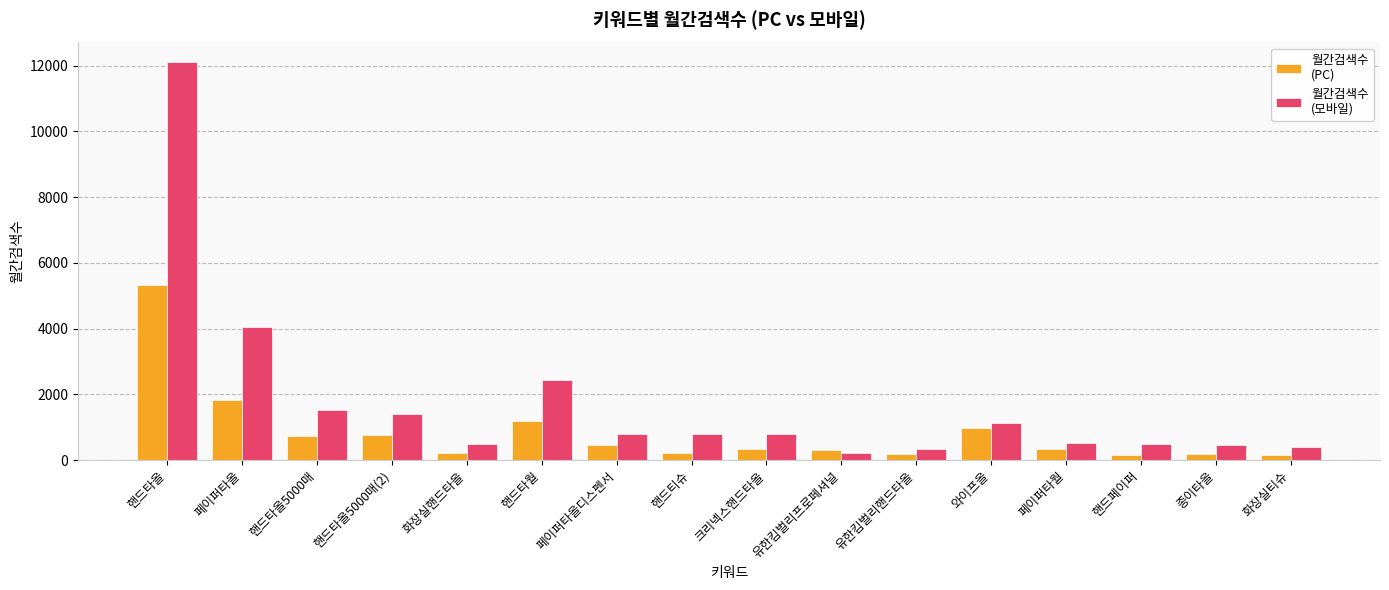

Which category has the highest value across all series?

핸드타올